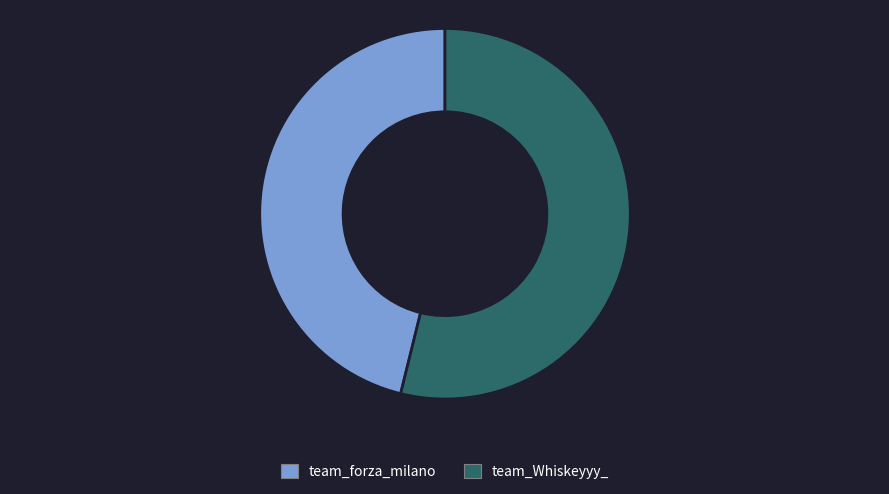

Approximately how many times larger is the value at team_forza_milano compared to team_Whiskeyyy_?

0.9